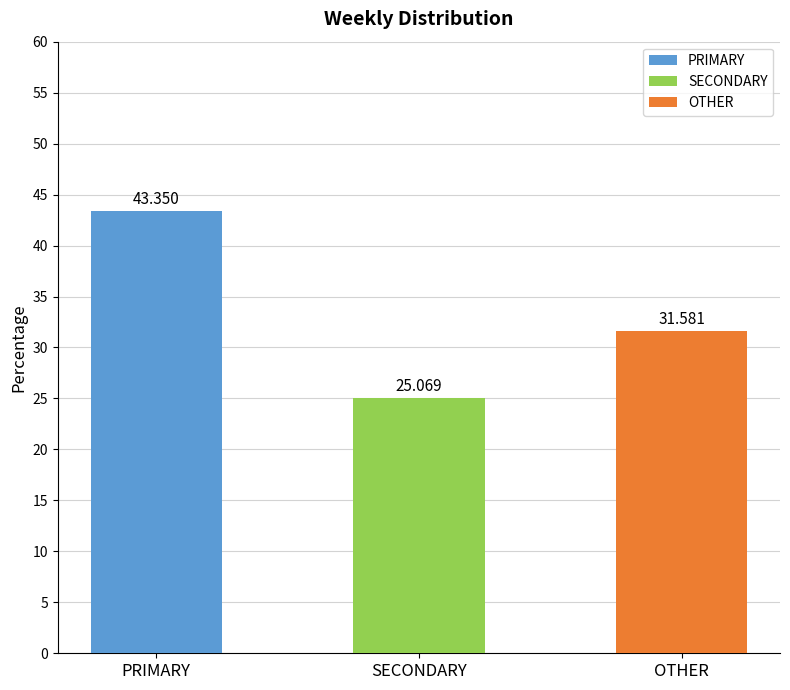

What are all the series names shown in the legend?

PRIMARY, SECONDARY, OTHER